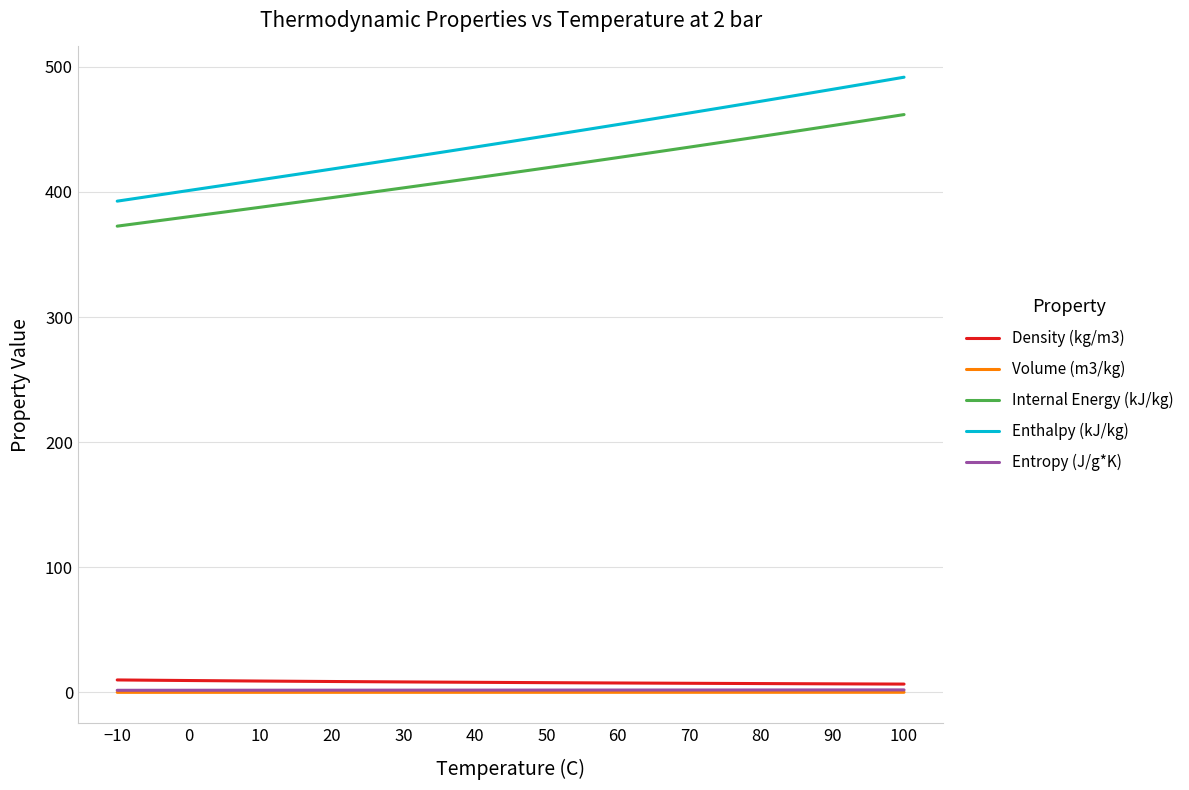

Which series has the widest spread of values?

Enthalpy (kJ/kg)